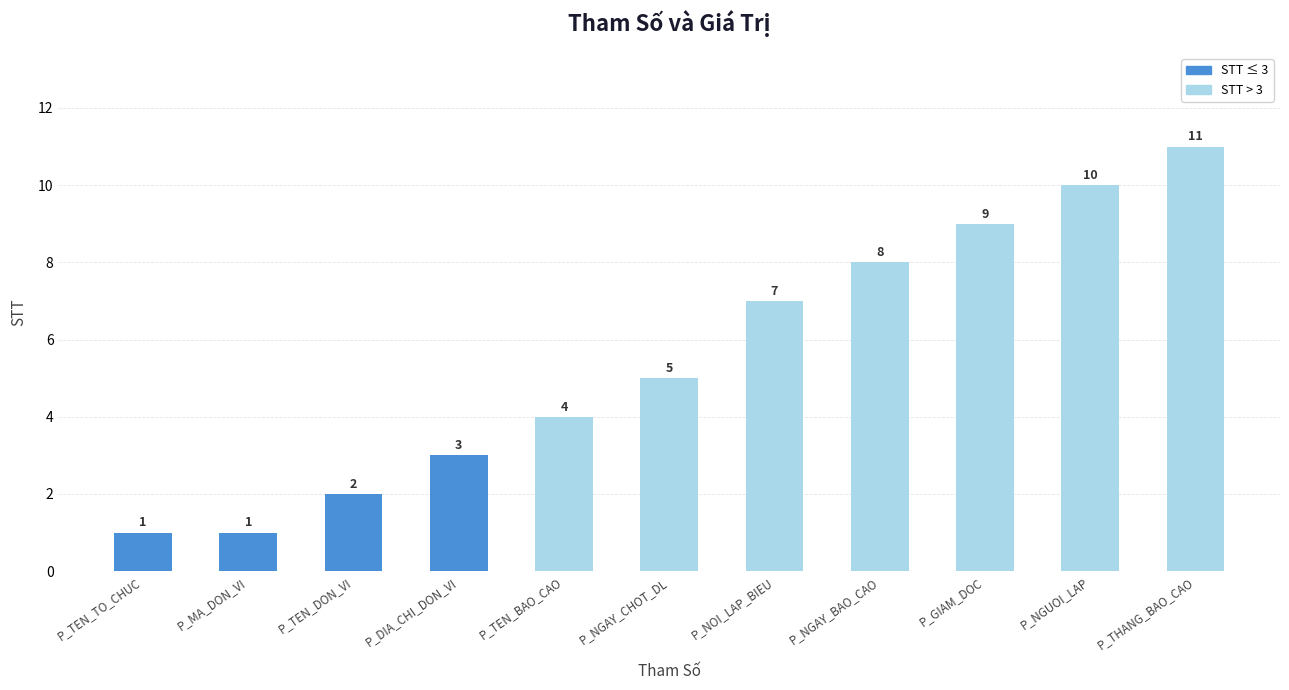

Reading left to right, transcribe all the data shown in this chart.

P_TEN_TO_CHUC=1	P_MA_DON_VI=1	P_TEN_DON_VI=2	P_DIA_CHI_DON_VI=3	P_TEN_BAO_CAO=4	P_NGAY_CHOT_DL=5	P_NOI_LAP_BIEU=7	P_NGAY_BAO_CAO=8	P_GIAM_DOC=9	P_NGUOI_LAP=10	P_THANG_BAO_CAO=11